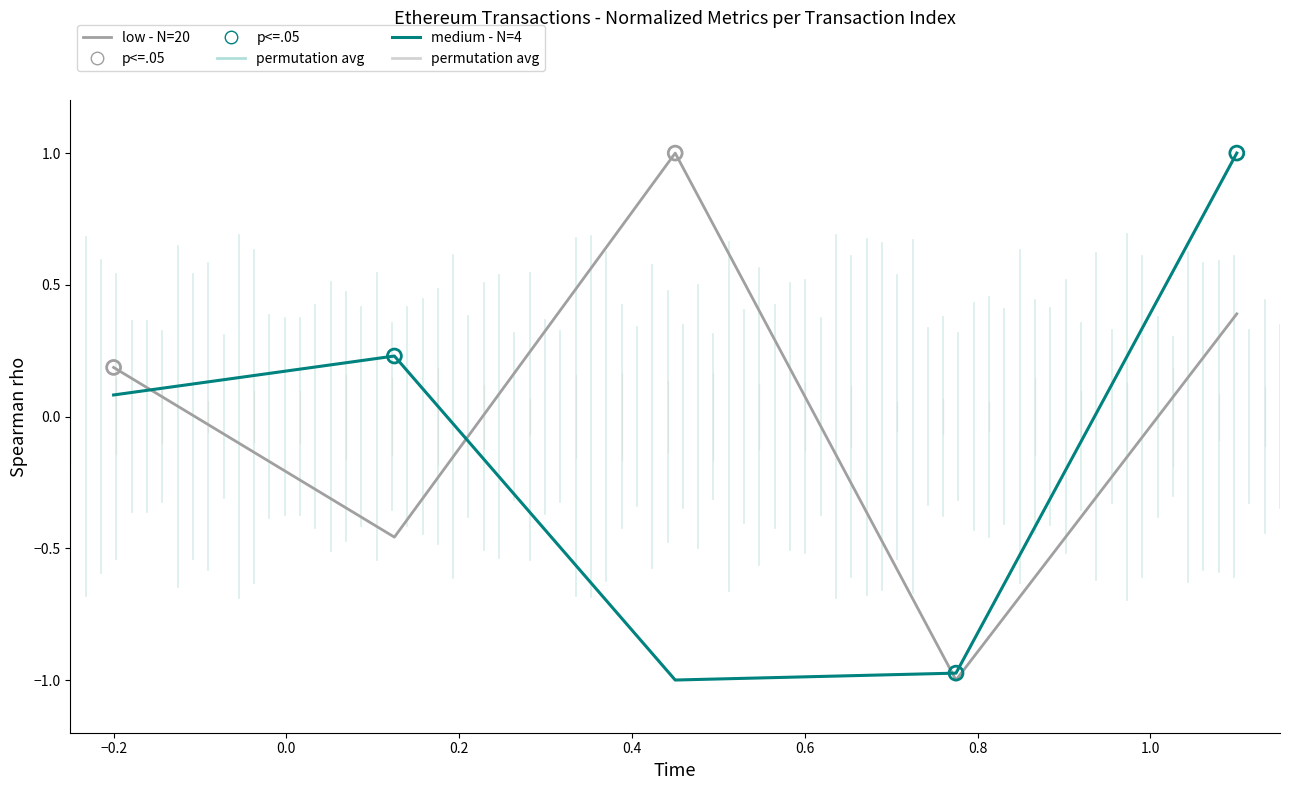

True or false: low - N=20 and medium - N=4 cross at least once.

True